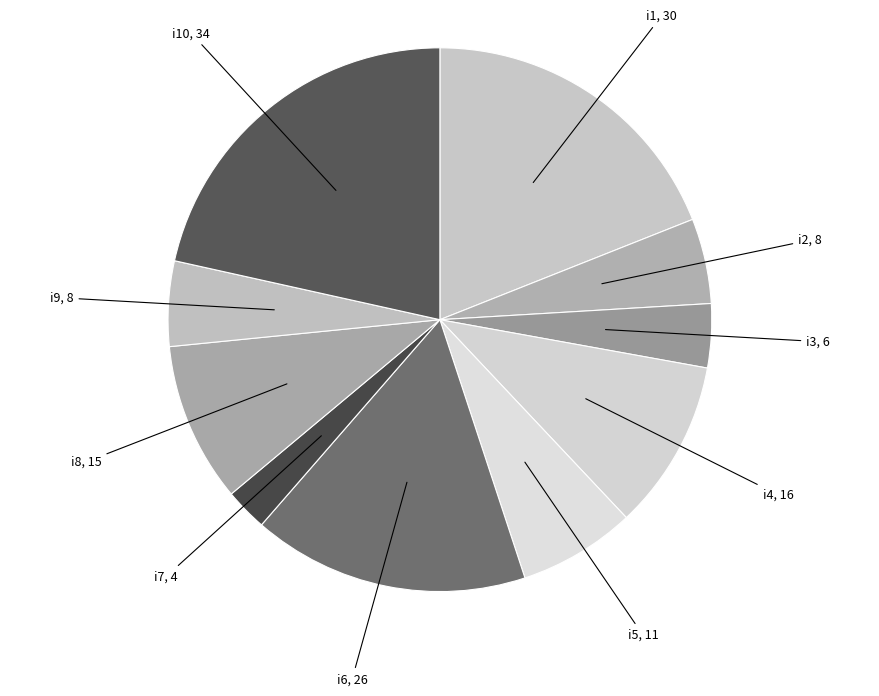

Which slice is the largest?

i10_k2